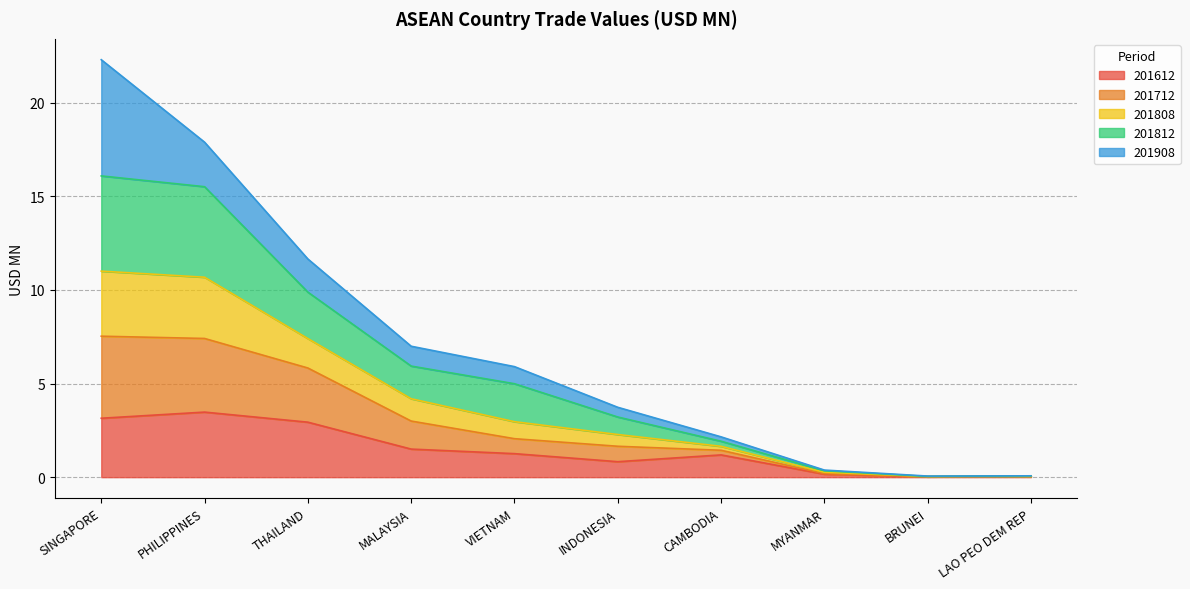

Is it true that 201612 equals 0.0 at MYANMAR?

False